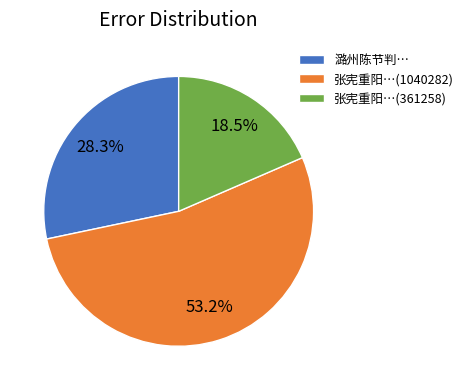

Combined, what portion of the pie is 张宪重阳…(1040282) and 张宪重阳…(361258)?

71.7%